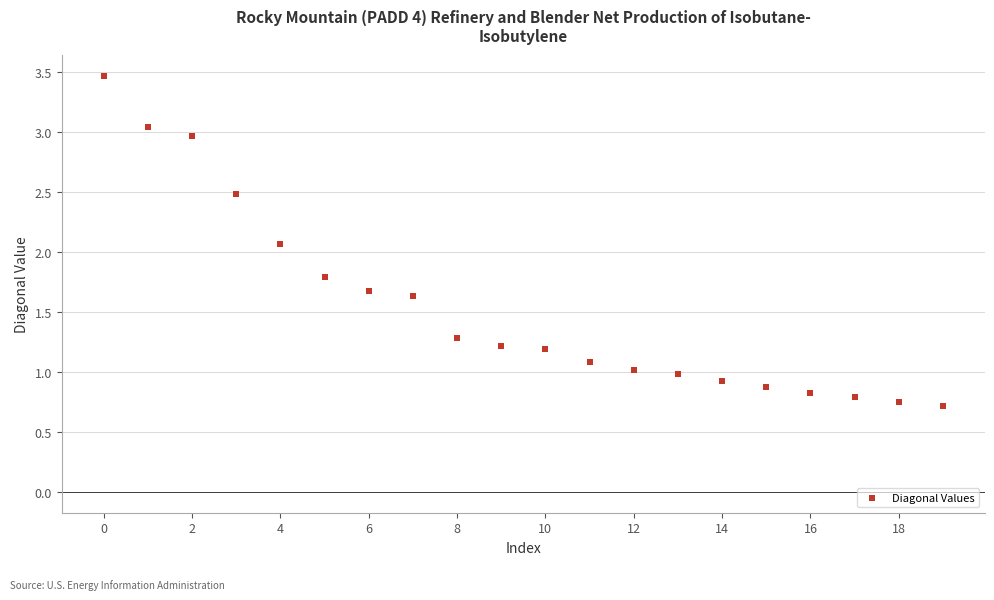

What is the range of Y values (max minus min)?

2.7